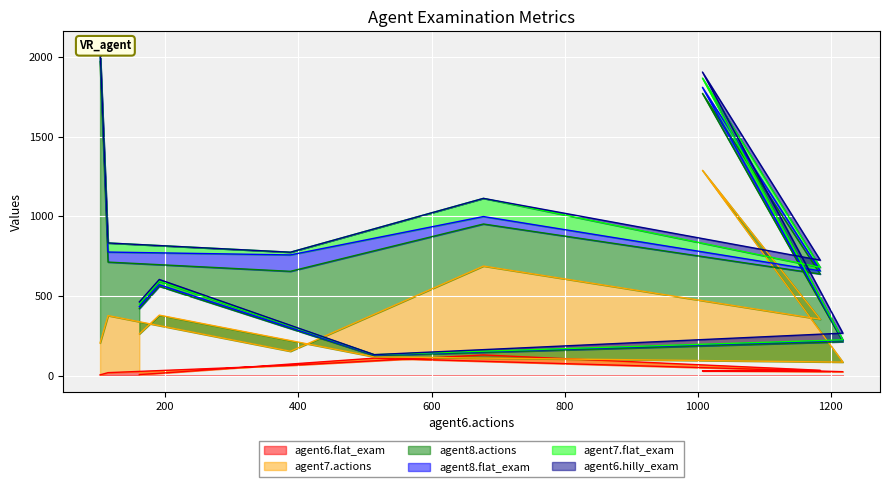

Which series has the largest range (max minus min)?

agent8.actions